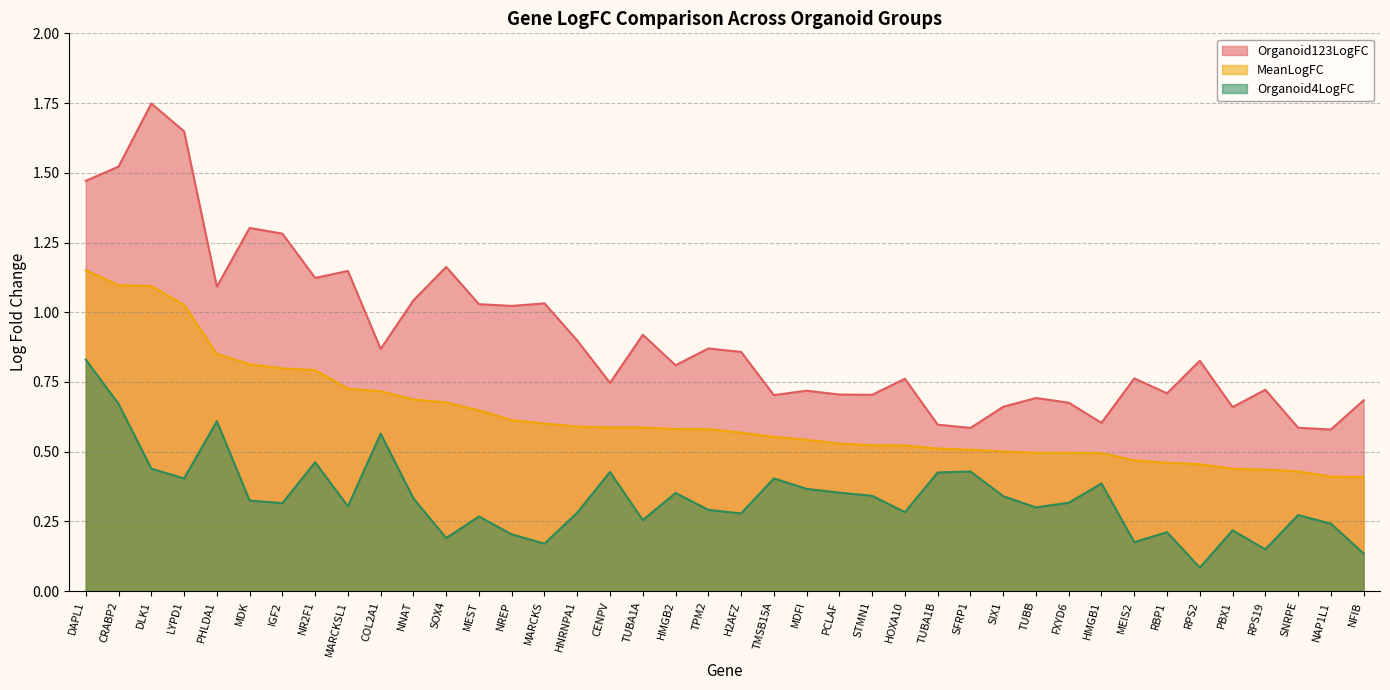

What are all the series names shown in the legend?

Organoid123LogFC, MeanLogFC, Organoid4LogFC